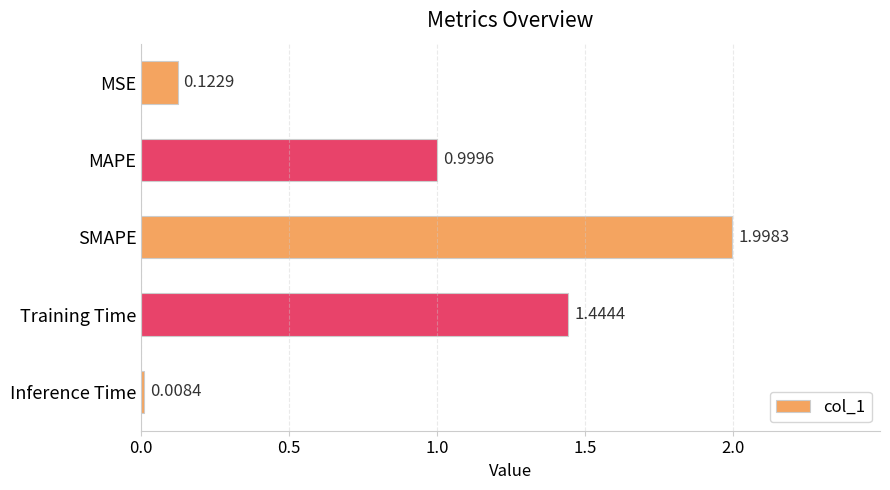

Between Training Time and Inference Time, which is larger?

Training Time